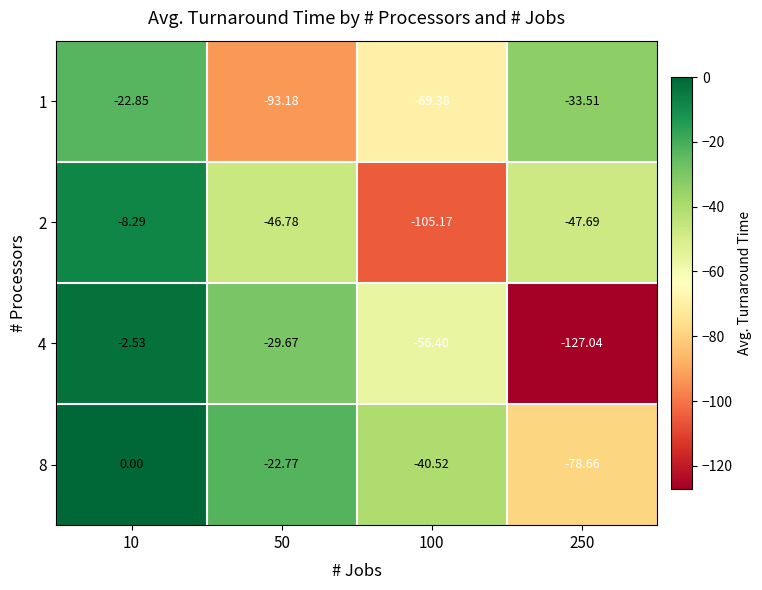

List the series in order of their peak value, lowest first.

1, 2, 4, 8